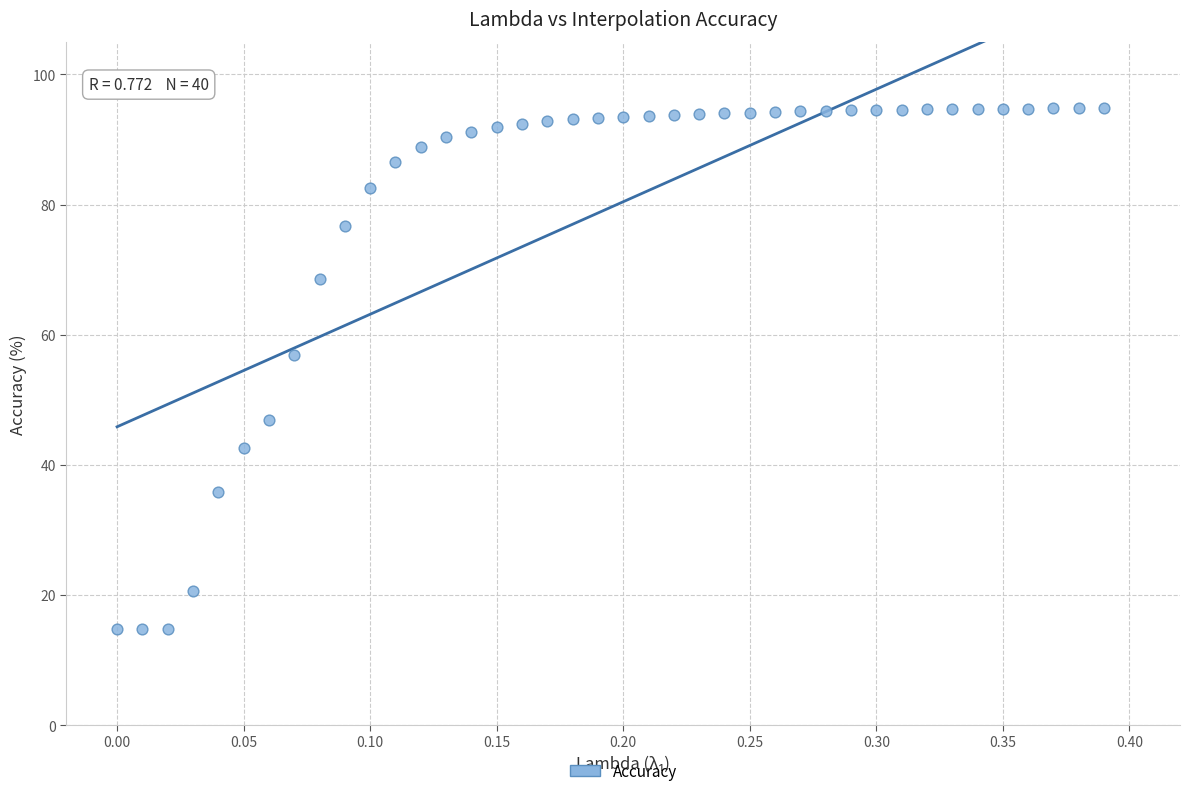

What is the range of X values (max minus min)?

0.4